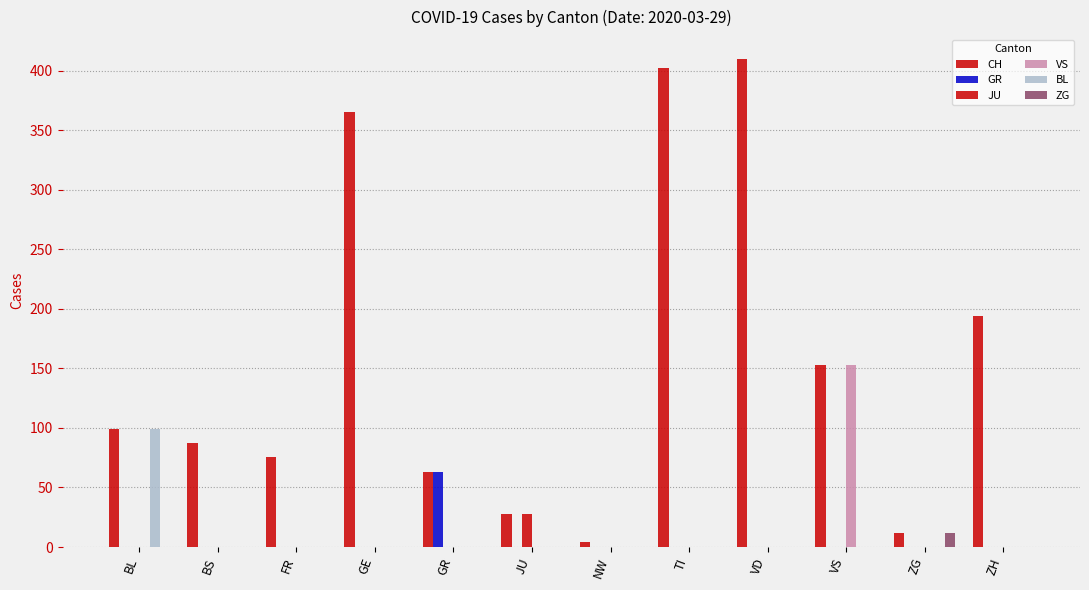

What is the average value of the BL series?

8